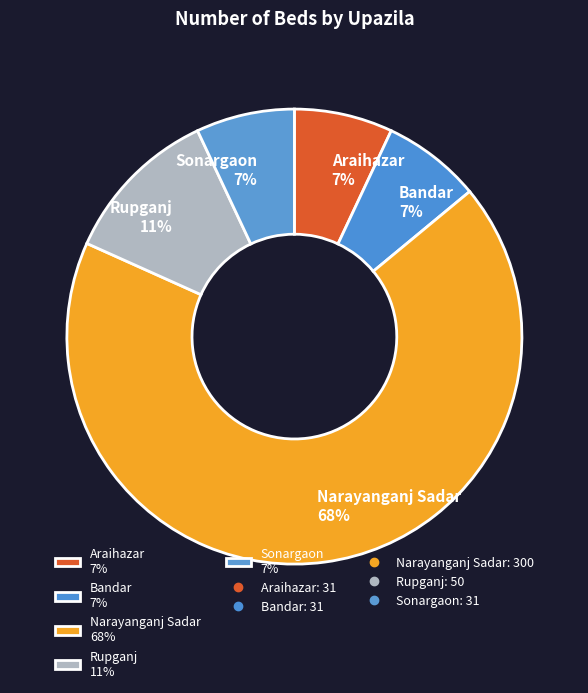

True or false: Narayanganj Sadar accounts for 55% of the total.

False